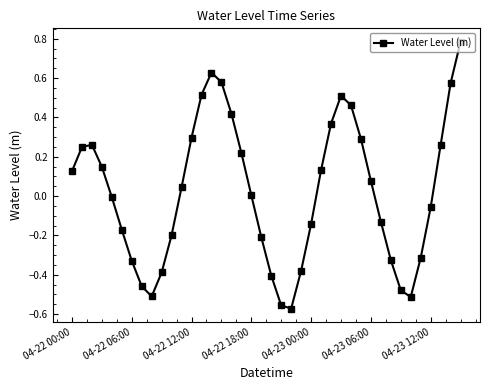

What is the sum of all values?

0.8